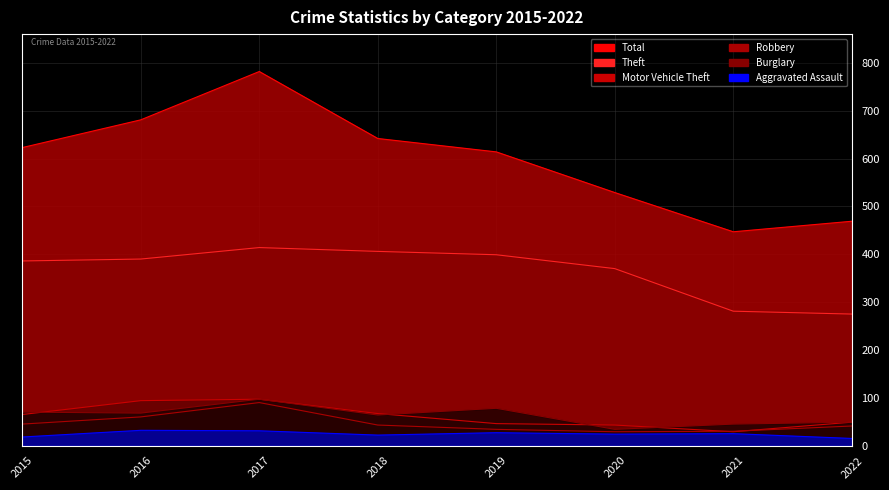

In Burglary, how many points are lower than both neighbors (excluding endpoints)?

3